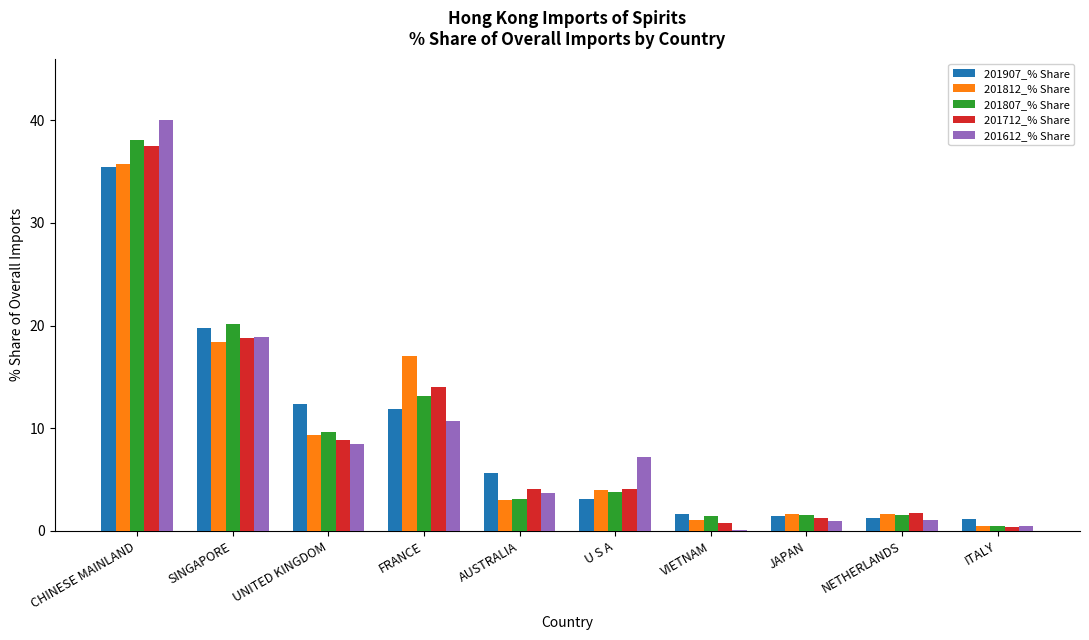

Which label corresponds to the largest value in the chart?

CHINESE MAINLAND